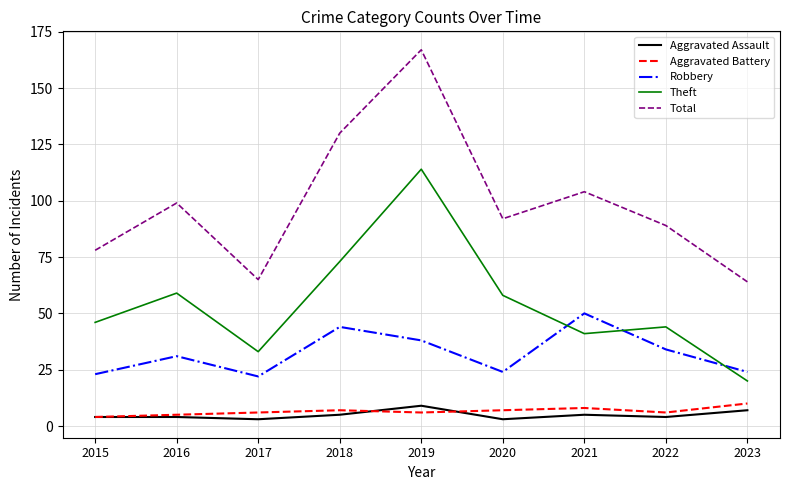

Which series has the widest spread of values?

Total